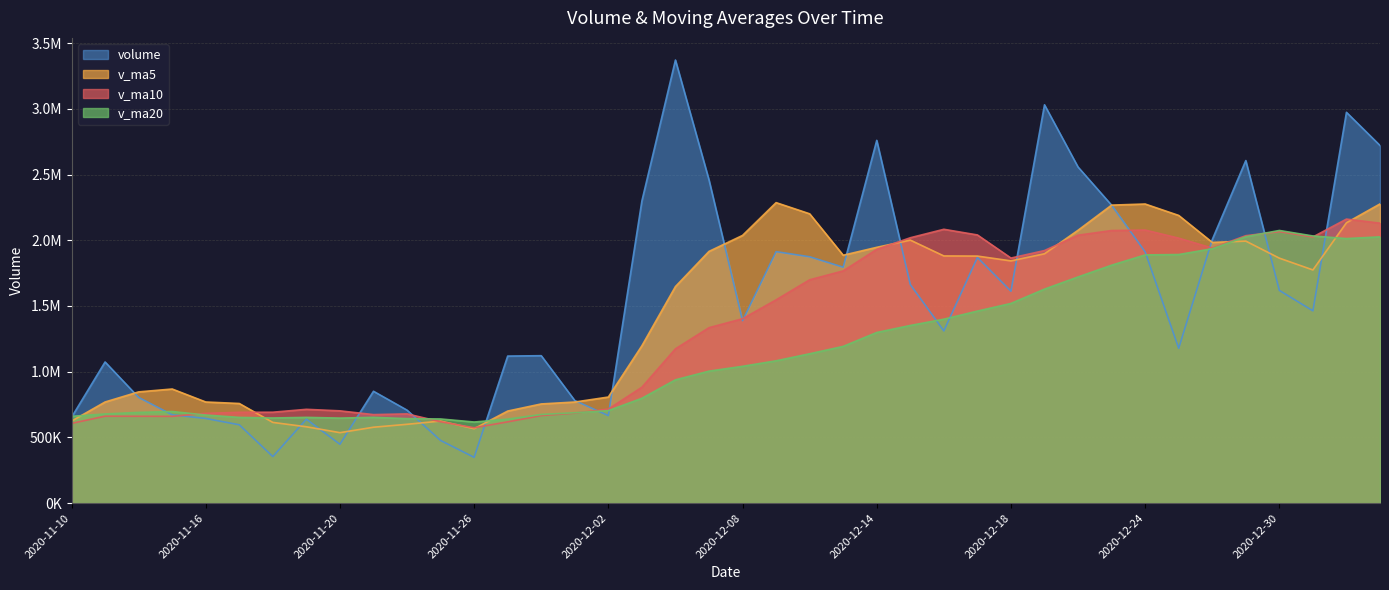

Reading right to left, extract all data points from this chart.

volume: 2021-01-05=2720814.8	2021-01-04=2973271.8	2020-12-31=1462700.1	2020-12-30=1618164.1	2020-12-29=2606101.0	2020-12-28=2004644.0	2020-12-25=1177753.2	2020-12-24=1911361.9	2020-12-23=2266628.0	2020-12-22=2556939.8	2020-12-21=3030519.0	2020-12-18=1612376.4	2020-12-17=1868908.5	2020-12-16=1310070.0	2020-12-15=1663011.6	2020-12-14=2759861.5	2020-12-11=1794783.9	2020-12-10=1874040.6	2020-12-09=1913116.5	2020-12-08=1388056.5	2020-12-07=2459153.2	2020-12-04=3370990.5	2020-12-03=2299068.8	2020-12-02=665471.1	2020-12-01=780252.6	2020-11-30=1121421.9	2020-11-27=1118539.5	2020-11-26=347938.9	2020-11-25=476382.3	2020-11-24=707156.3	2020-11-23=850785.4	2020-11-20=447403.2	2020-11-19=638304.9	2020-11-18=353676.6	2020-11-17=595765.4	2020-11-16=643707.4	2020-11-13=671696.5	2020-11-12=803906.2	2020-11-11=1073689.6	2020-11-10=652804.2
v_ma5: 2021-01-05=2276210.4	2021-01-04=2132976.2	2020-12-31=1773872.5	2020-12-30=1863604.9	2020-12-29=1993297.6	2020-12-28=1983465.4	2020-12-25=2188640.4	2020-12-24=2275565.0	2020-12-23=2267074.3	2020-12-22=2075762.7	2020-12-21=1896977.1	2020-12-18=1842845.6	2020-12-17=1879327.1	2020-12-16=1880353.5	2020-12-15=2000962.8	2020-12-14=1945971.8	2020-12-11=1885830.1	2020-12-10=2201071.5	2020-12-09=2286077.1	2020-12-08=2036548.0	2020-12-07=1914987.2	2020-12-04=1647440.9	2020-12-03=1196950.8	2020-12-02=806724.8	2020-12-01=768907.0	2020-11-30=754287.8	2020-11-27=700160.5	2020-11-26=565933.2	2020-11-25=624006.4	2020-11-24=599465.3	2020-11-23=577187.1	2020-11-20=535771.5	2020-11-19=580630.2	2020-11-18=613750.4	2020-11-17=757753.1	2020-11-16=769160.8	2020-11-13=867887.7	2020-11-12=846084.6	2020-11-11=769149.5	2020-11-10=623676.5
v_ma10: 2021-01-05=2129837.9	2021-01-04=2160808.3	2020-12-31=2024718.8	2020-12-30=2065339.6	2020-12-29=2034530.2	2020-12-28=1940221.2	2020-12-25=2015743.0	2020-12-24=2077446.1	2020-12-23=2073713.9	2020-12-22=2038362.8	2020-12-21=1921474.4	2020-12-18=1864337.9	2020-12-17=2040199.3	2020-12-16=2083215.3	2020-12-15=2018755.4	2020-12-14=1930479.5	2020-12-11=1766635.6	2020-12-10=1699011.1	2020-12-09=1546400.9	2020-12-08=1402727.5	2020-12-07=1334637.5	2020-12-04=1173800.7	2020-12-03=881442.0	2020-12-02=715365.6	2020-12-01=684186.2	2020-11-30=665737.4	2020-11-27=617966.0	2020-11-26=573281.7	2020-11-25=618878.4	2020-11-24=678609.2	2020-11-23=673174.0	2020-11-20=701829.6	2020-11-19=713357.4	2020-11-18=691450.0	2020-11-17=690714.8	2020-11-16=682891.0	2020-11-13=659778.4	2020-11-12=660394.5	2020-11-11=661046.1	2020-11-10=606290.5
v_ma20: 2021-01-05=2025656.2	2021-01-04=2012573.1	2020-12-31=2032459.0	2020-12-30=2074277.4	2020-12-29=2026642.8	2020-12-28=1935350.4	2020-12-25=1891189.3	2020-12-24=1888228.6	2020-12-23=1810057.4	2020-12-22=1720545.1	2020-12-21=1628056.0	2020-12-18=1519069.3	2020-12-17=1460820.6	2020-12-16=1399290.5	2020-12-15=1351470.8	2020-12-14=1298108.5	2020-12-11=1192300.8	2020-12-10=1136146.4	2020-12-09=1082639.7	2020-12-08=1040668.3	2020-12-07=1003905.7	2020-12-04=937815.2	2020-12-03=797399.7	2020-12-02=703407.8	2020-12-01=687450.5	2020-11-30=674314.2	2020-11-27=638872.2	2020-11-26=616838.1	2020-11-25=639962.2	2020-11-24=642449.8	2020-11-23=652444.5	2020-11-20=646607.2	2020-11-19=652172.3	2020-11-18=647483.2	2020-11-17=651843.3	2020-11-16=669964.6	2020-11-13=696697.9	2020-11-12=690002.4	2020-11-11=678116.9	2020-11-10=660023.4